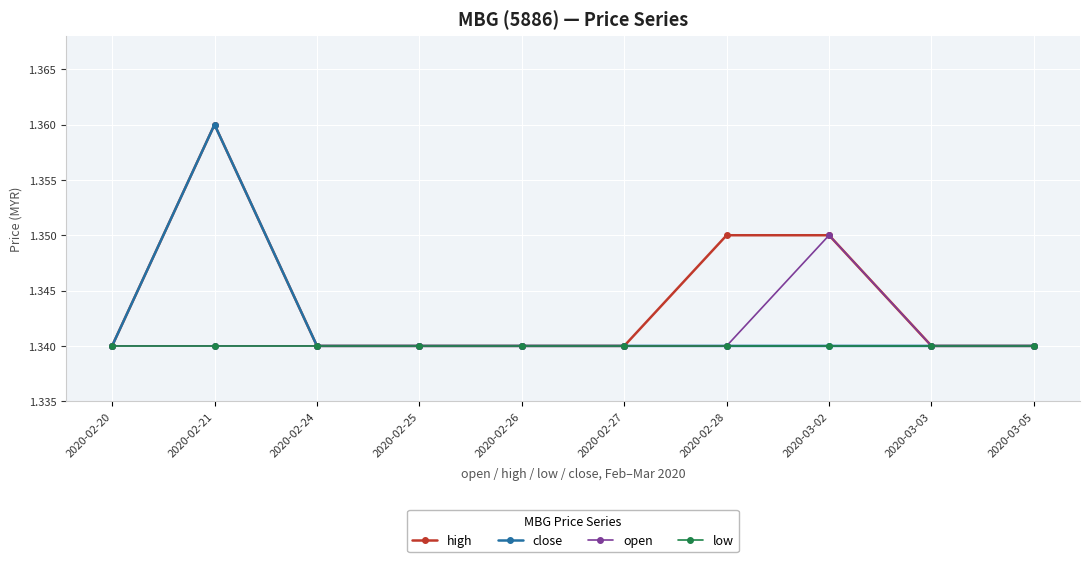

Rank the series by their average value, from highest to lowest.

high, close, open, low